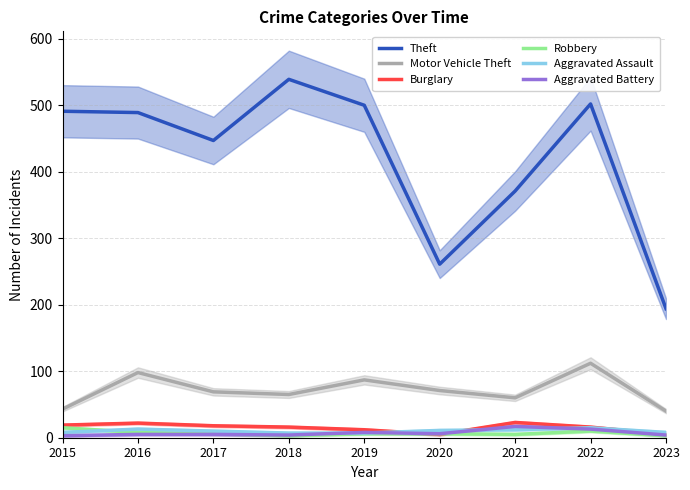

What is the greatest value displayed?

539